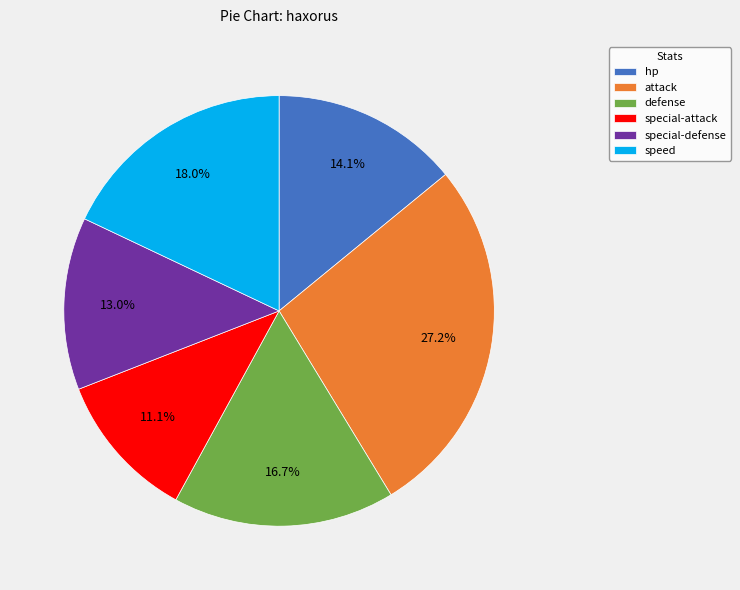

What is the smallest slice in the pie chart?

special-attack